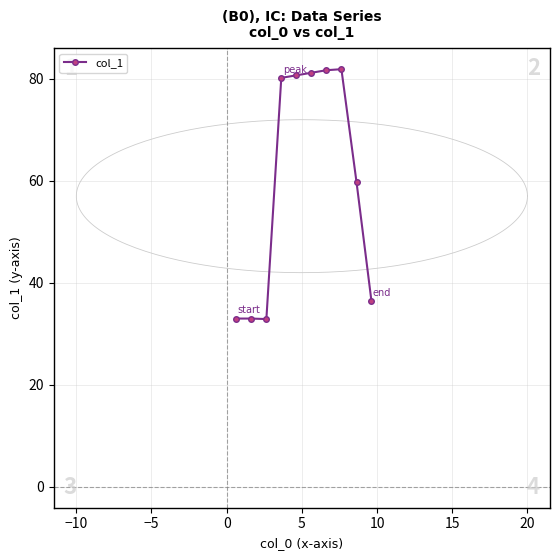

What is the minimum value shown in the chart?

32.9